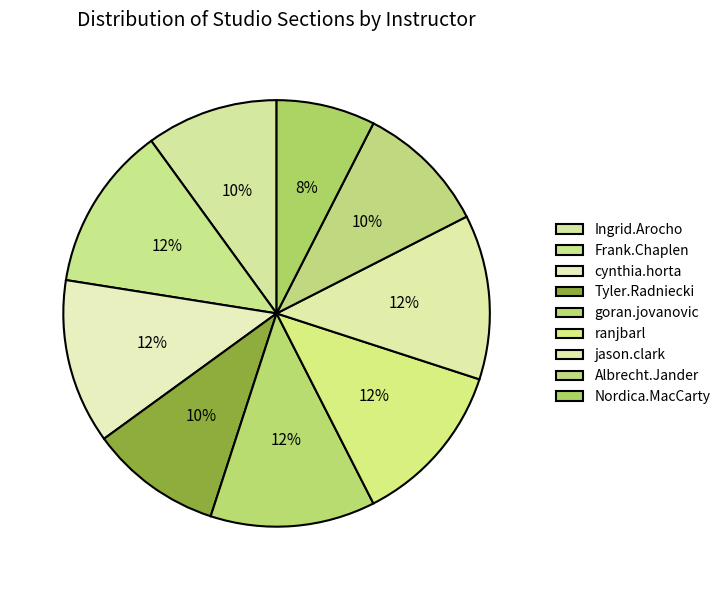

Is it true that Ingrid.Arocho is 10% of the pie?

True